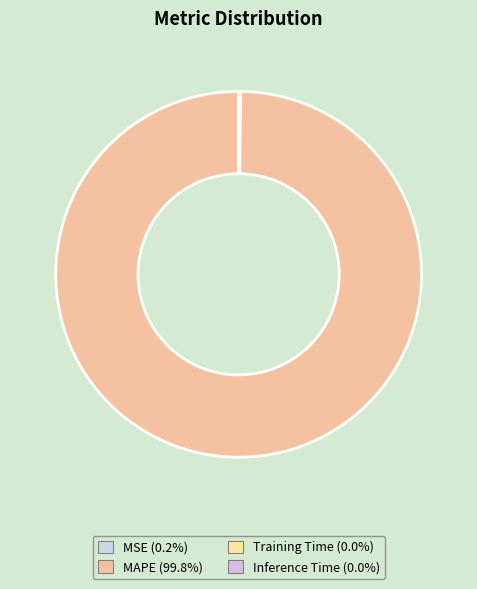

What is the change in value from MSE to Inference Time?

-0.1